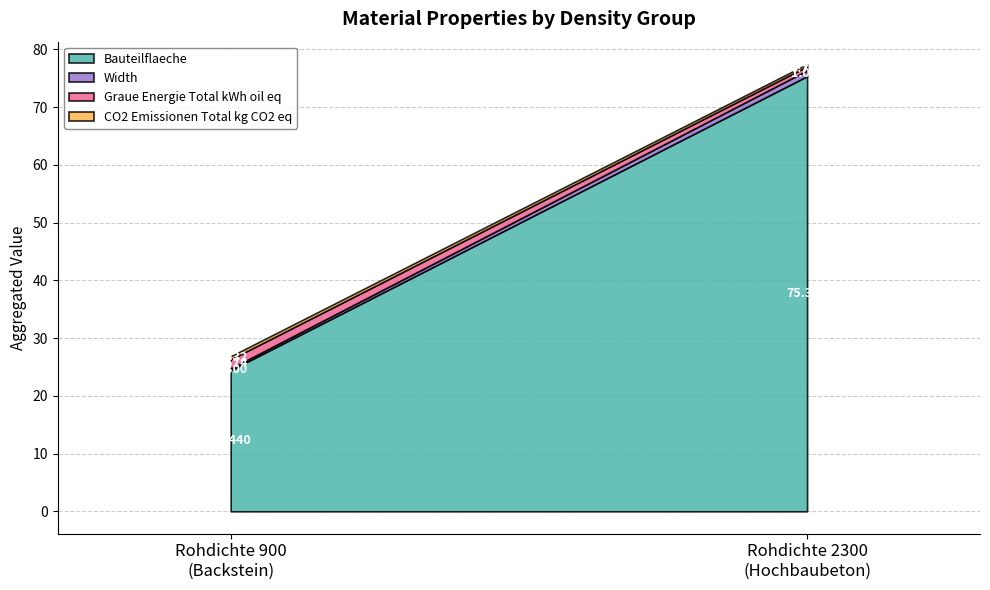

True or false: Bauteilflaeche and CO2_Emissionen_Total_kg_CO2_eq cross at least once.

False